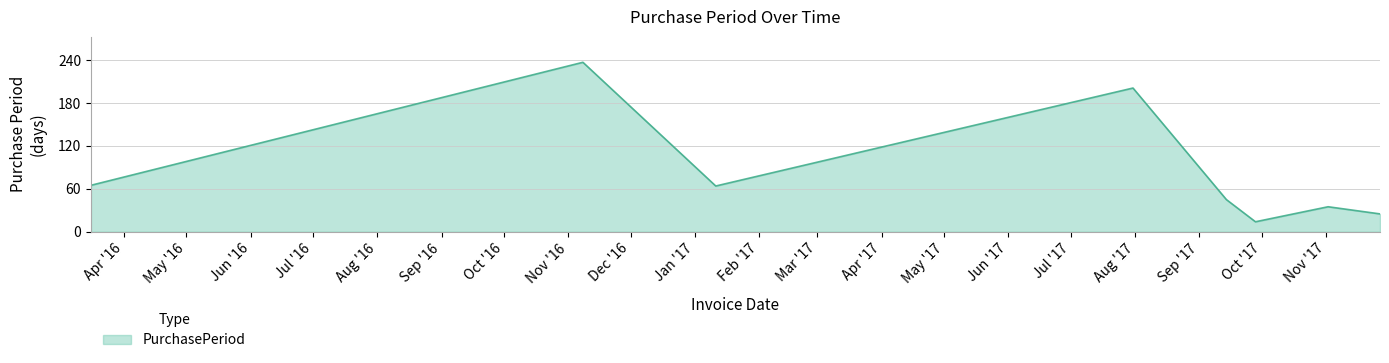

What is the maximum value shown in the chart?

237